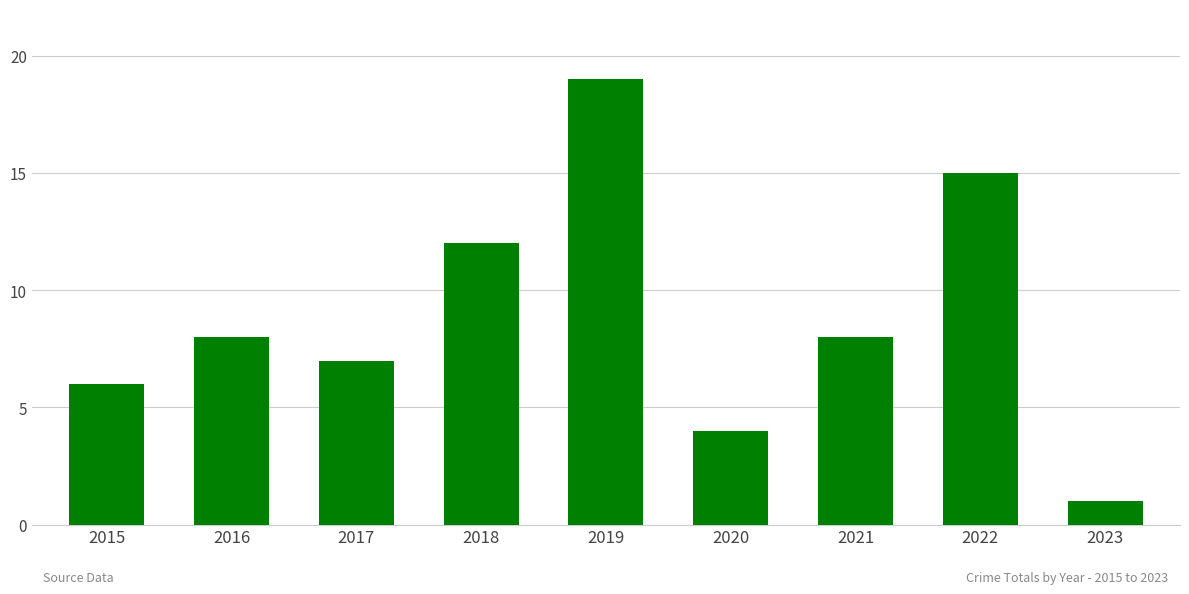

What is the value of the 8th bar from the left?

15